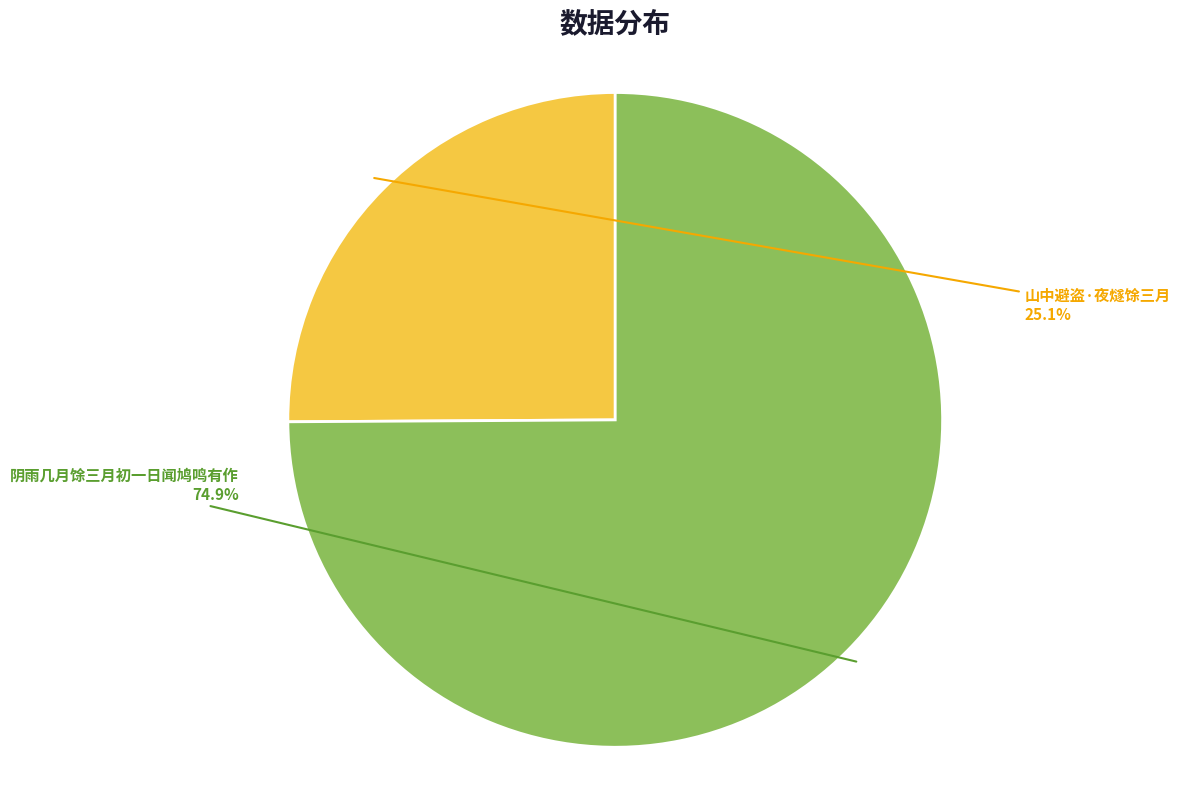

Is there a majority slice in this chart?

Yes